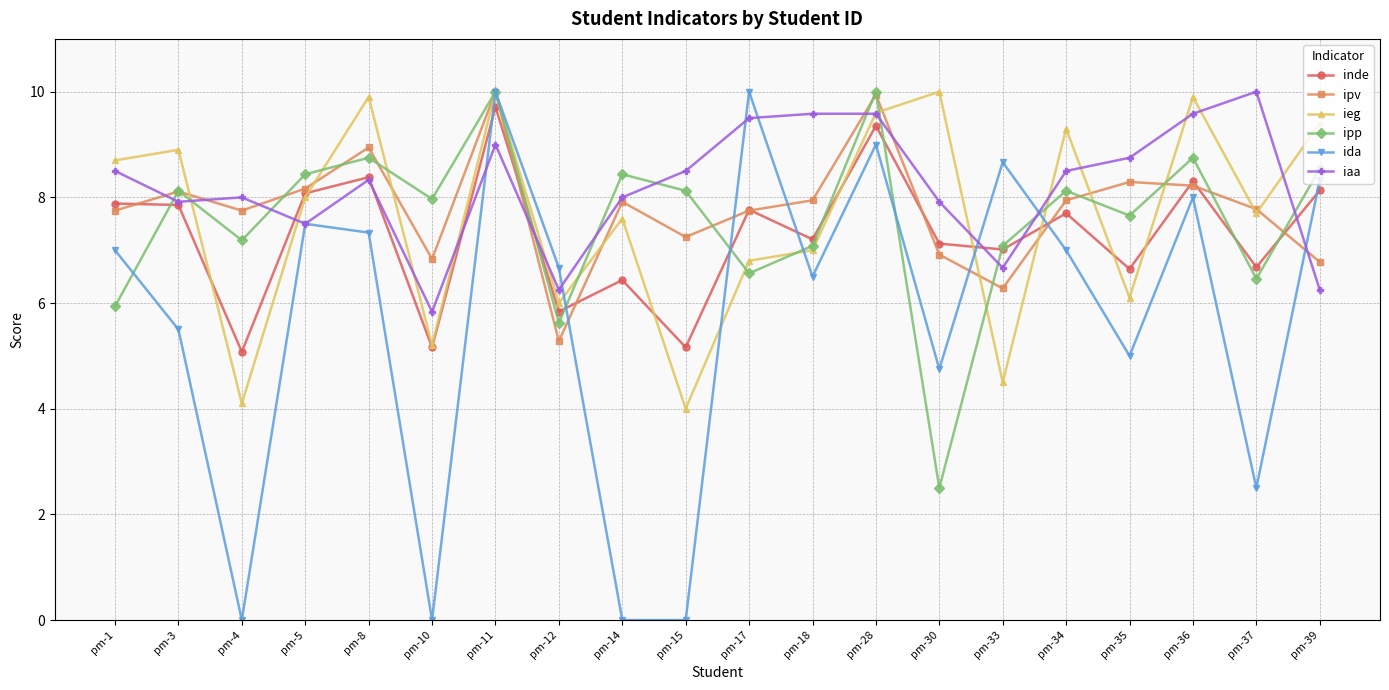

At which category does ieg reach its first local valley?

pm-4